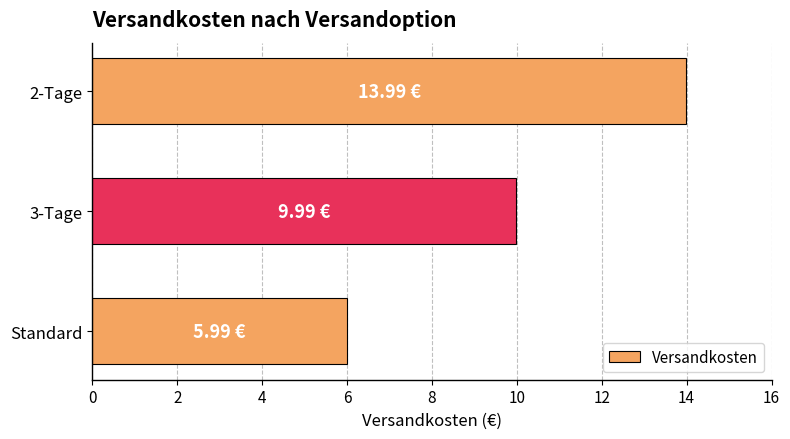

Count the values in the range 5 to 13.

2